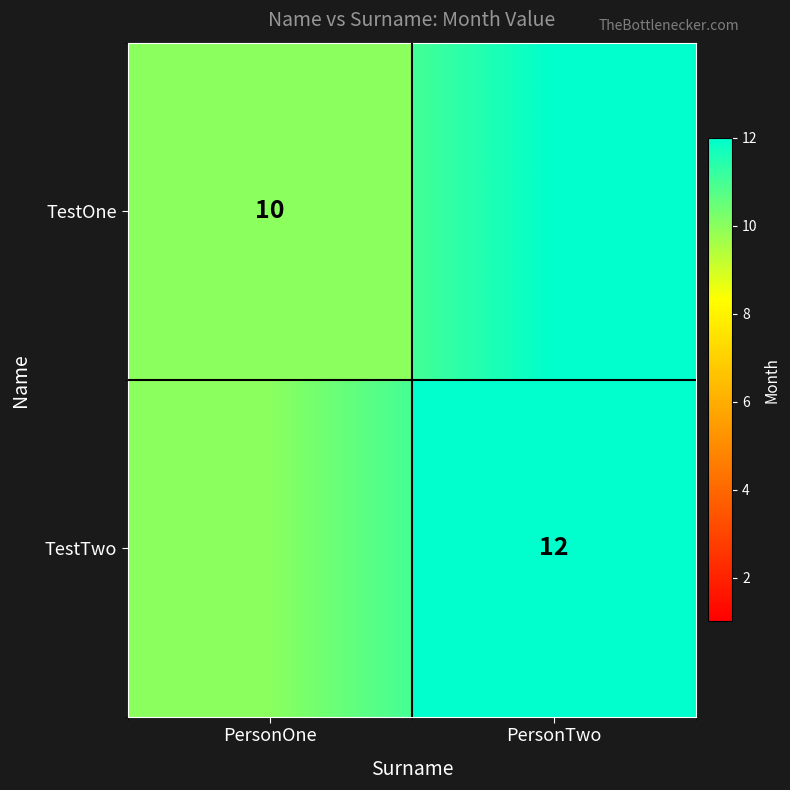

Which has a higher value, PersonTwo or PersonOne?

PersonTwo